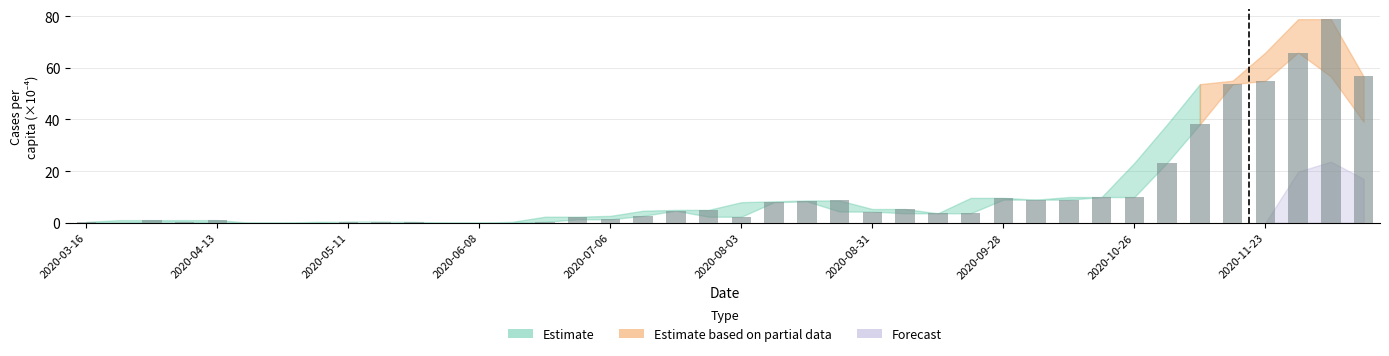

What is the sum of all values?

482.5